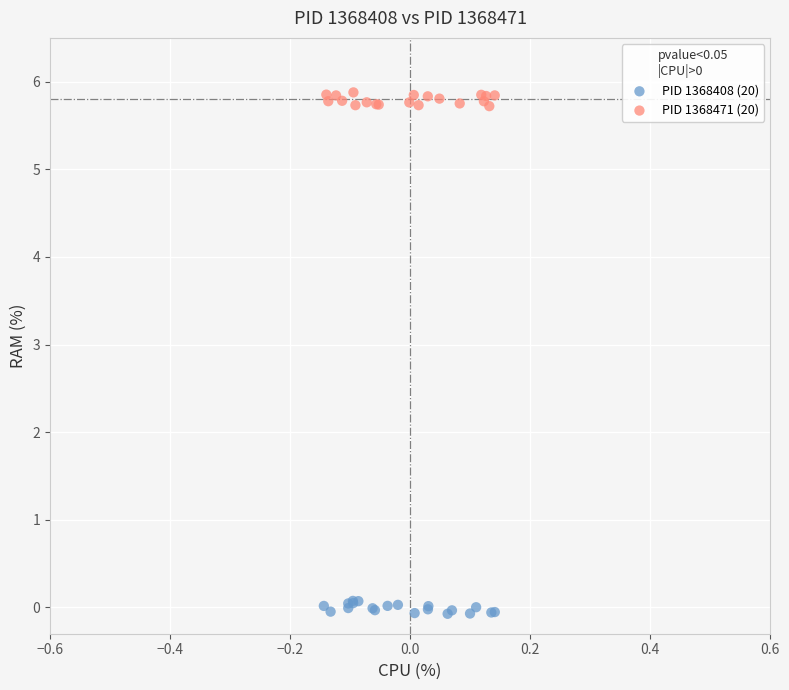

Which series contains the lowest Y value?

PID 1368408 (20)